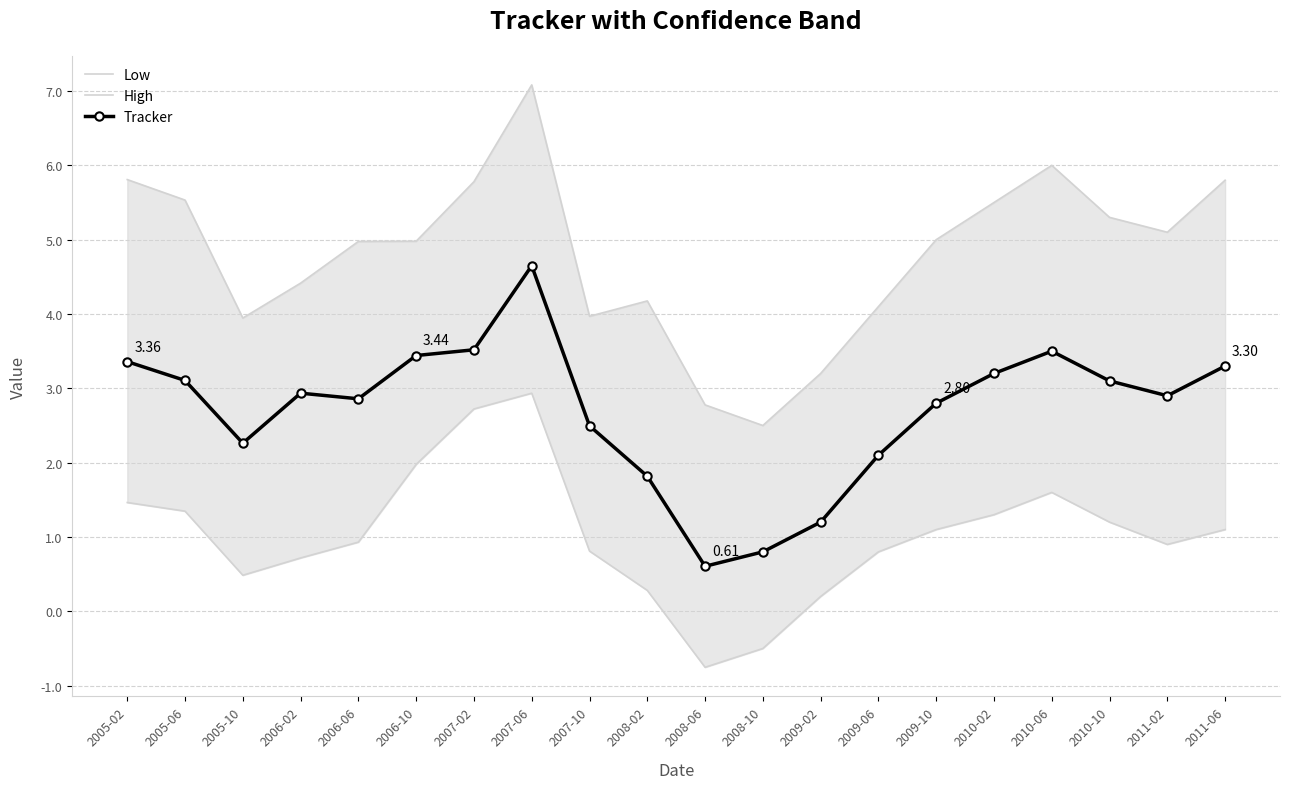

The value of Low at 2006-10 is 0.8. True or false?

False